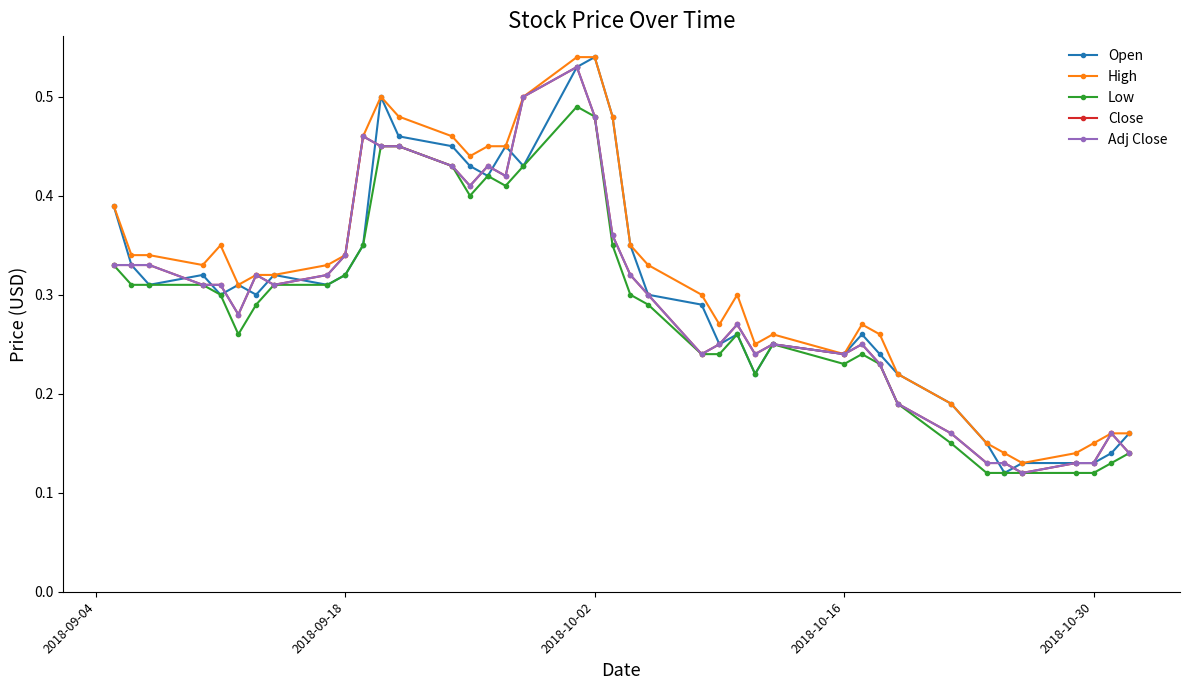

List the series in order of their peak value, lowest first.

Low, Close, Adj Close, Open, High